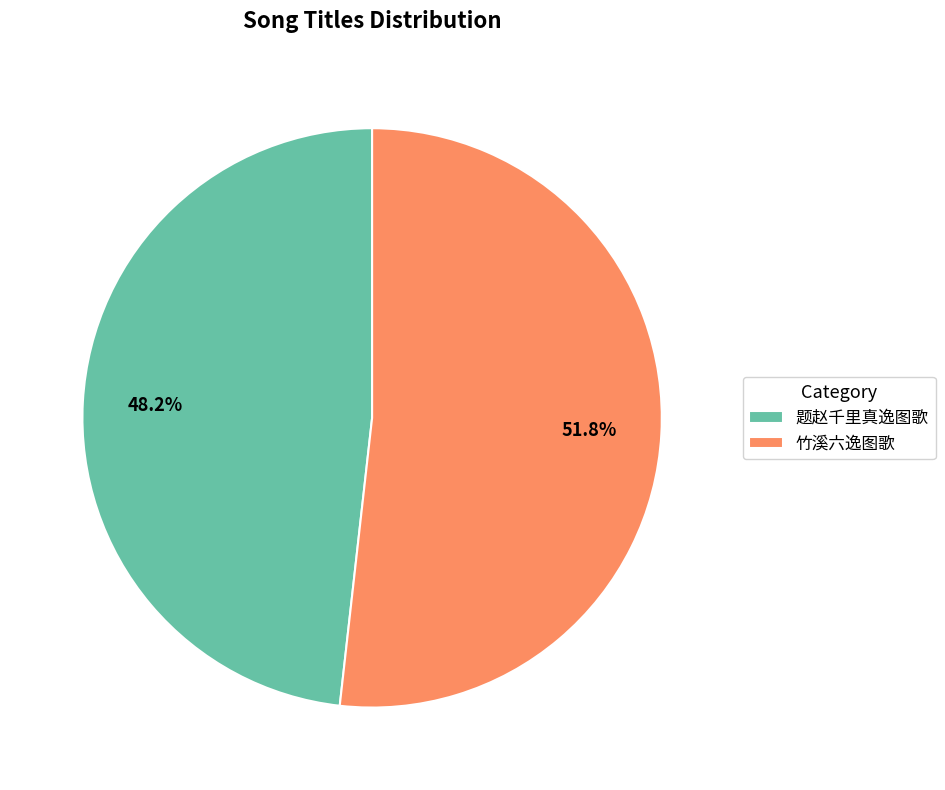

To the nearest percent, what is the average slice percentage?

50%